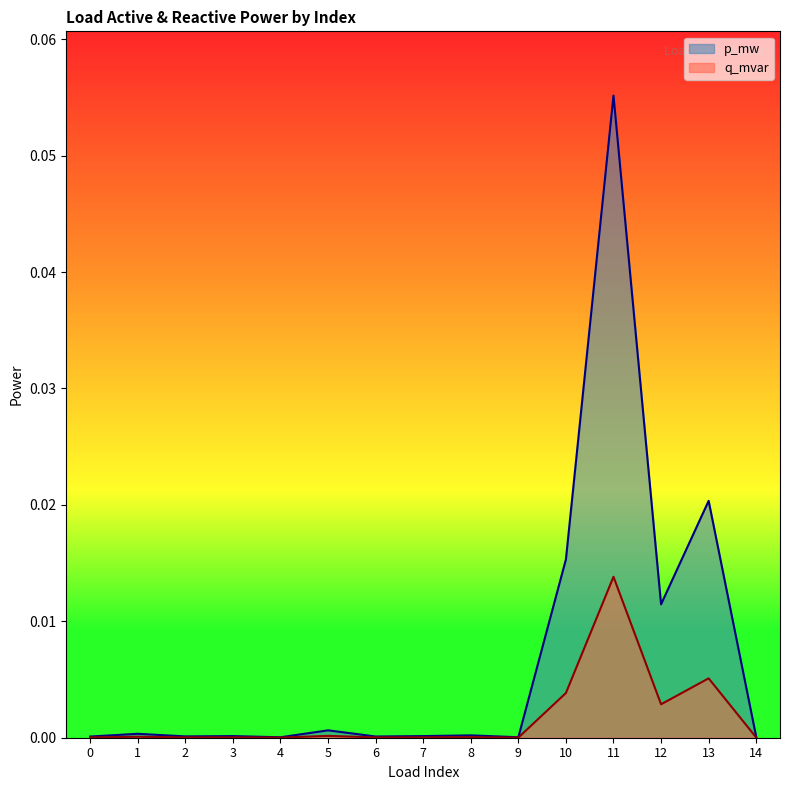

Rank the series at 8 from lowest to highest value.

q_mvar, p_mw